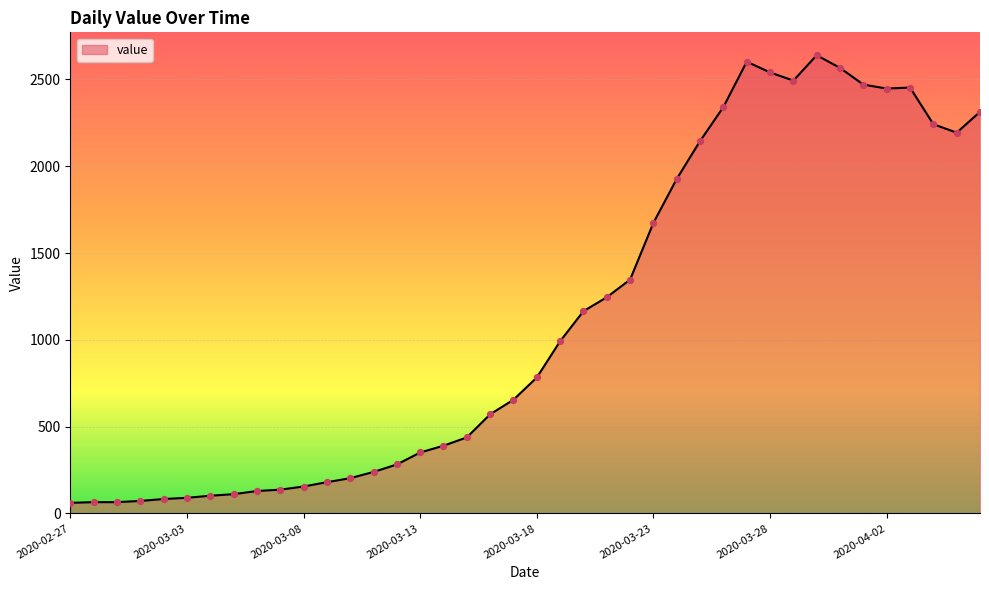

What is the minimum value shown in the chart?

61